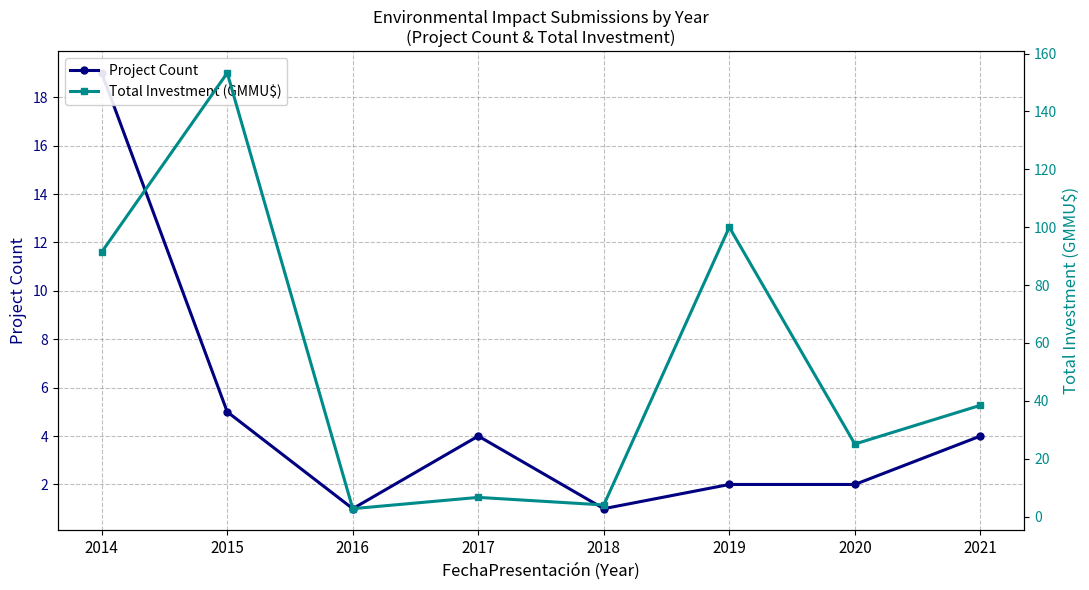

The Total Investment (GMMU$) series shows 6.6 at 2017. True or false?

True